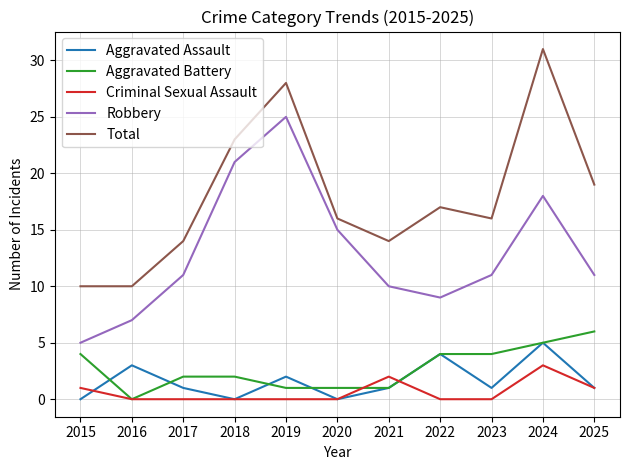

Between 2019 and 2020, which series saw the biggest shift?

Total